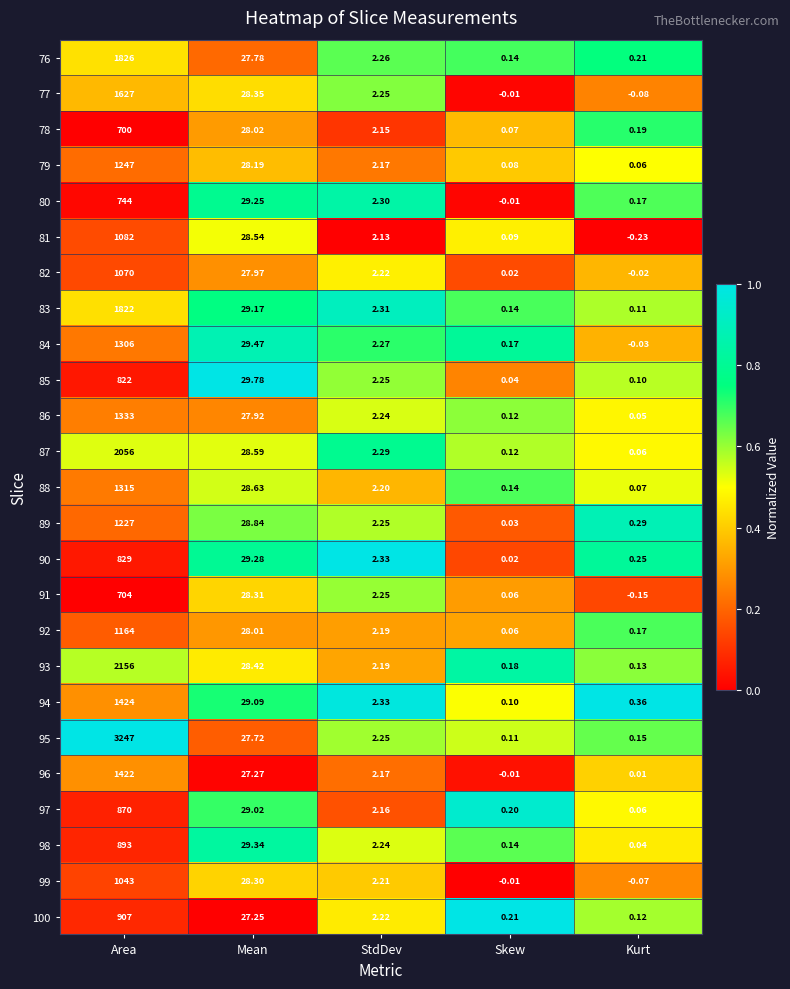

List the labels in order of 90 value, smallest first.

Skew, Kurt, StdDev, Mean, Area